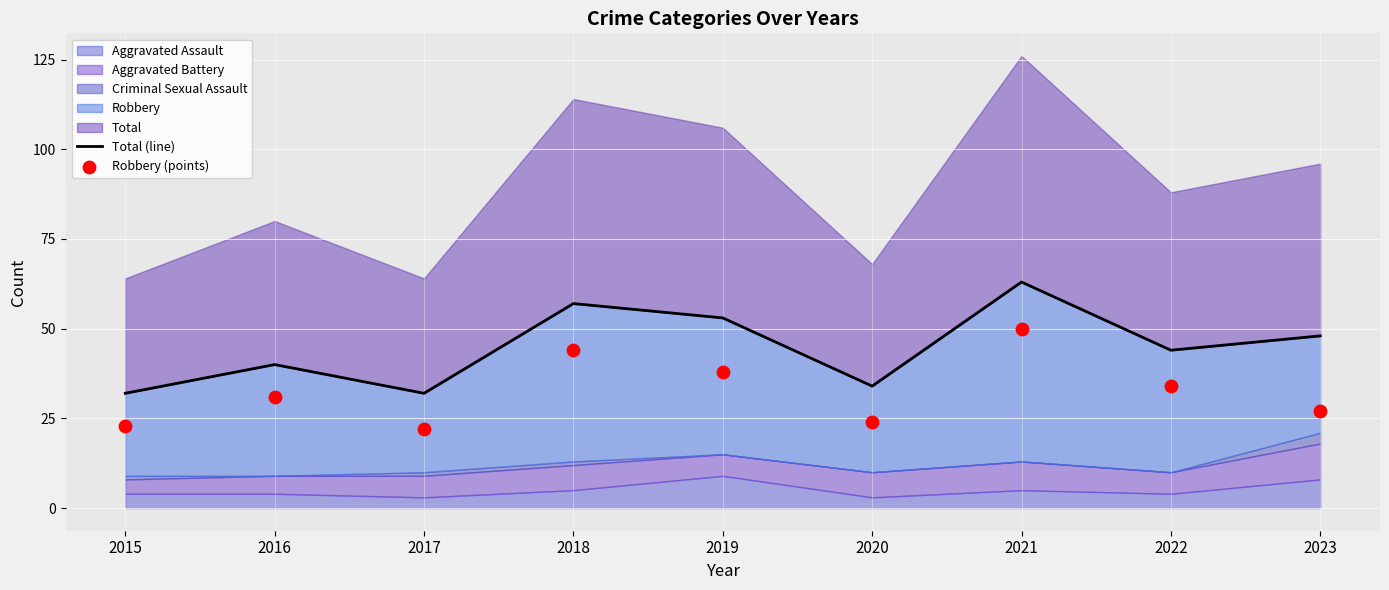

Is the value of Total (line) at 2016 greater than the value of Robbery (points) at 2021?

No